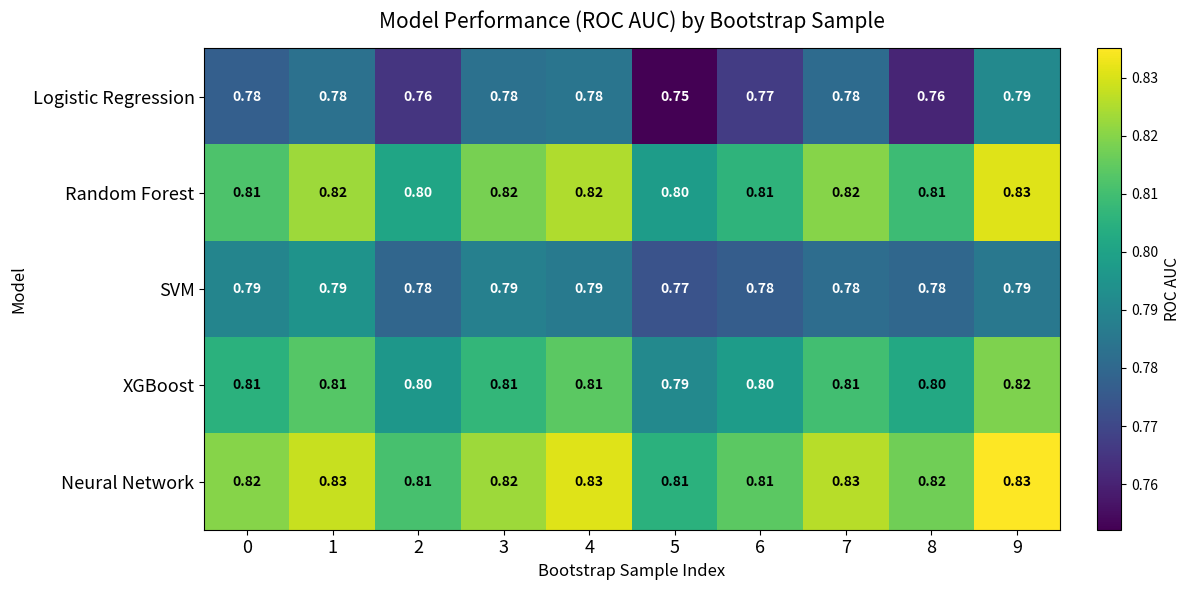

Which series has the largest total across all categories?

Neural Network